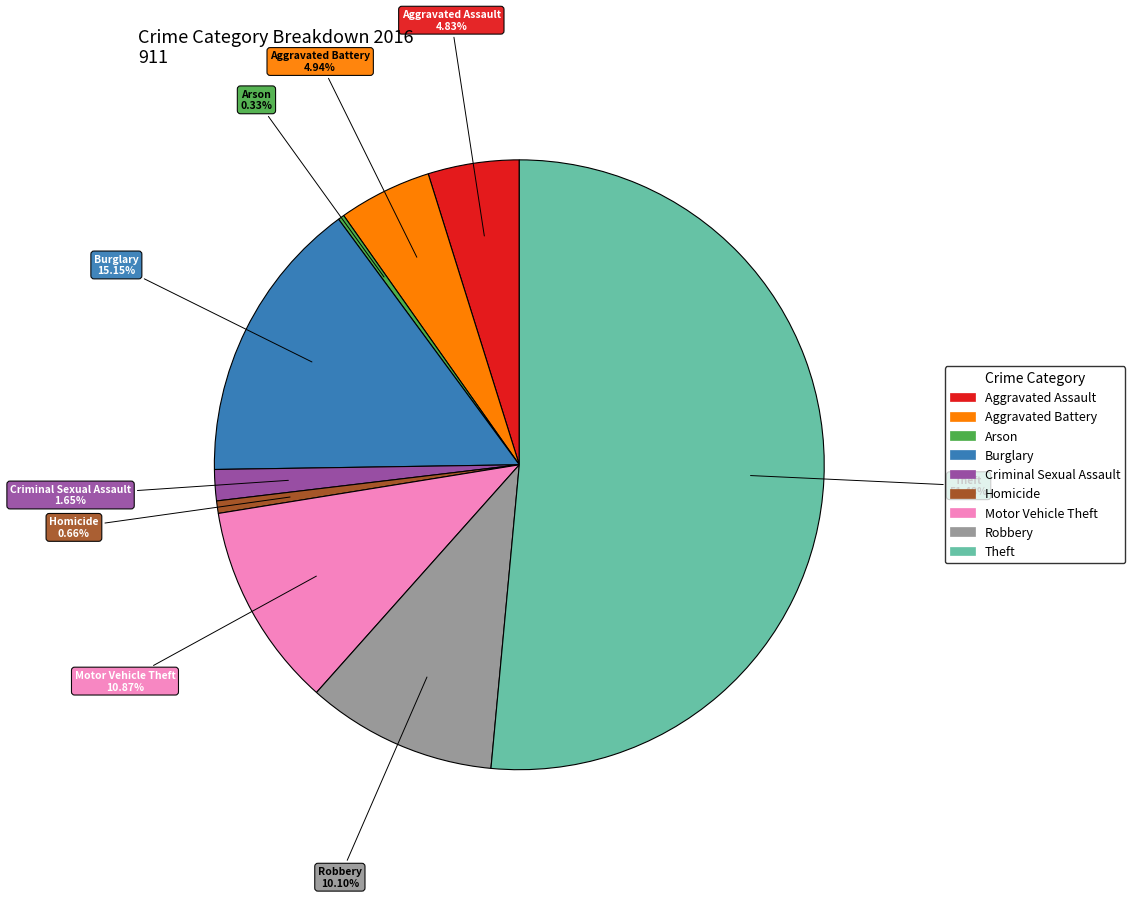

Combined, do Theft and Robbery account for over 50%?

Yes